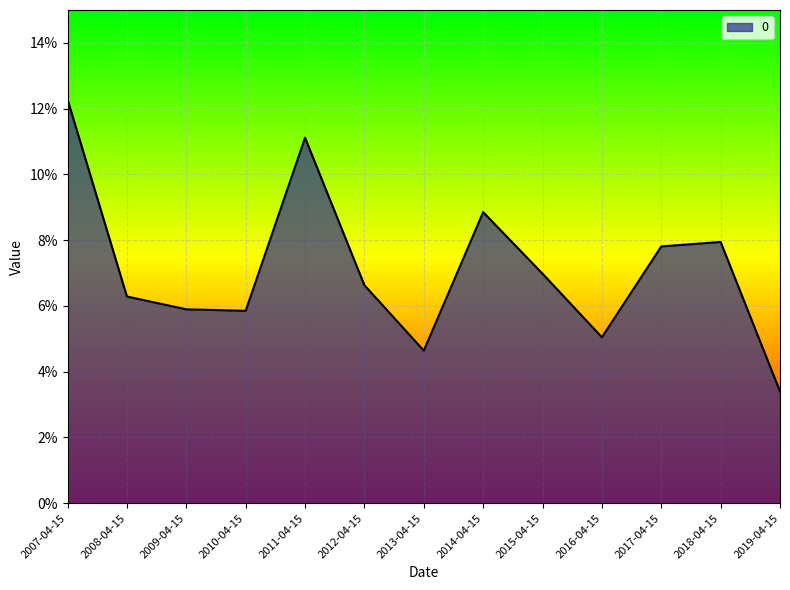

How many points are higher than both their immediate neighbors (excluding endpoints)?

3